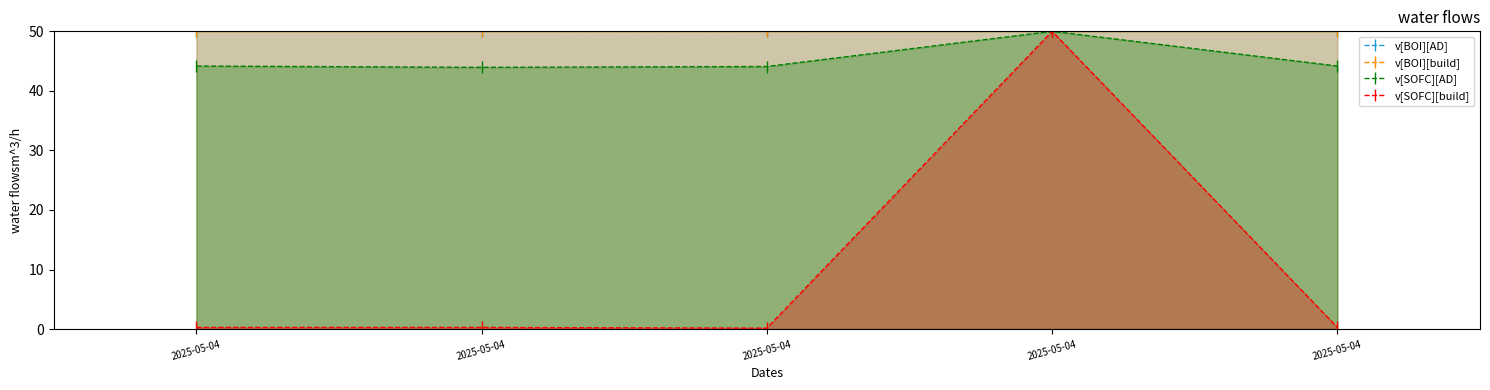

True or false: v[BOI][build] and v[SOFC][AD] intersect in this chart.

False